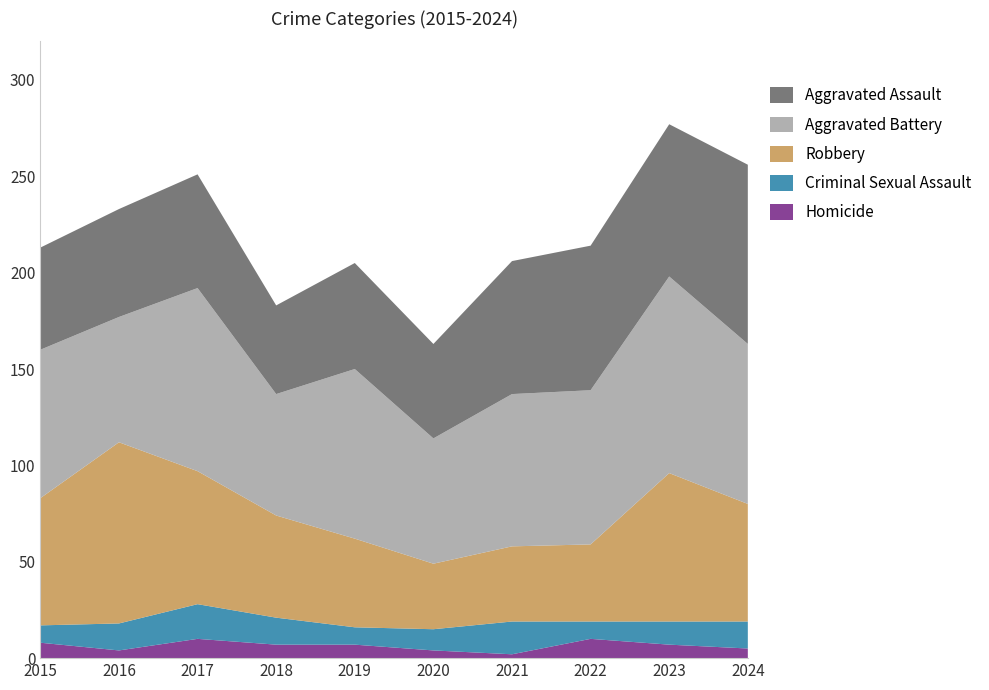

Reading left to right, extract all data points from this chart.

Homicide: 2015=8	2016=4	2017=10	2018=7	2019=7	2020=4	2021=2	2022=10	2023=7	2024=5
Criminal Sexual Assault: 2015=9	2016=14	2017=18	2018=14	2019=9	2020=11	2021=17	2022=9	2023=12	2024=14
Robbery: 2015=66	2016=94	2017=69	2018=53	2019=46	2020=34	2021=39	2022=40	2023=77	2024=61
Aggravated Battery: 2015=77	2016=65	2017=95	2018=63	2019=88	2020=65	2021=79	2022=80	2023=102	2024=83
Aggravated Assault: 2015=53	2016=56	2017=59	2018=46	2019=55	2020=49	2021=69	2022=75	2023=79	2024=93